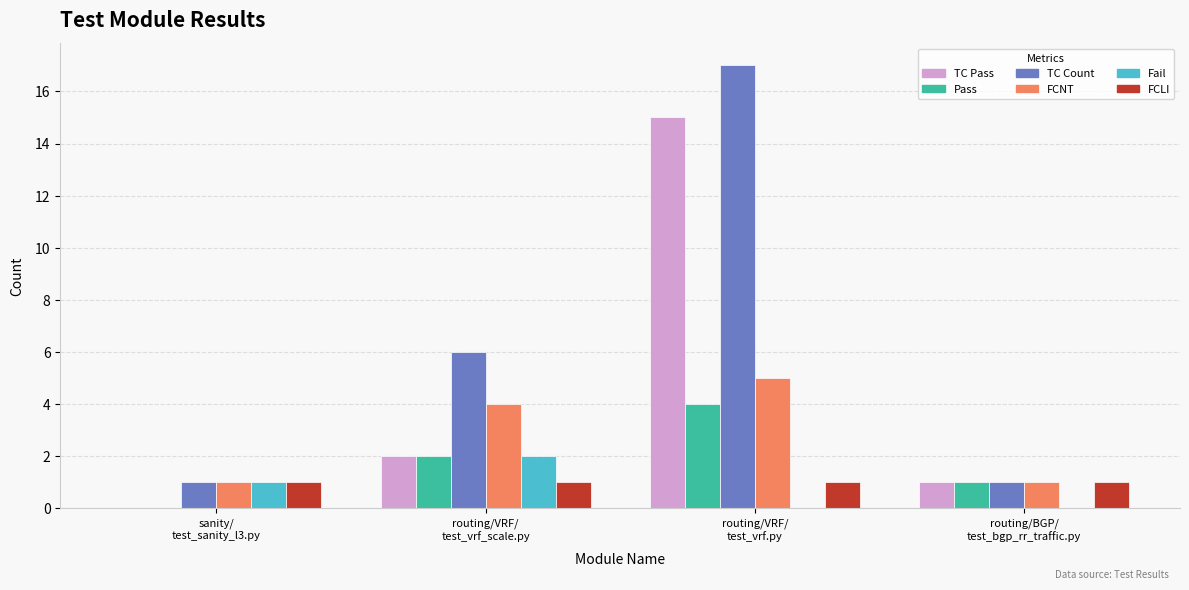

What is the maximum value for TC Pass?

15